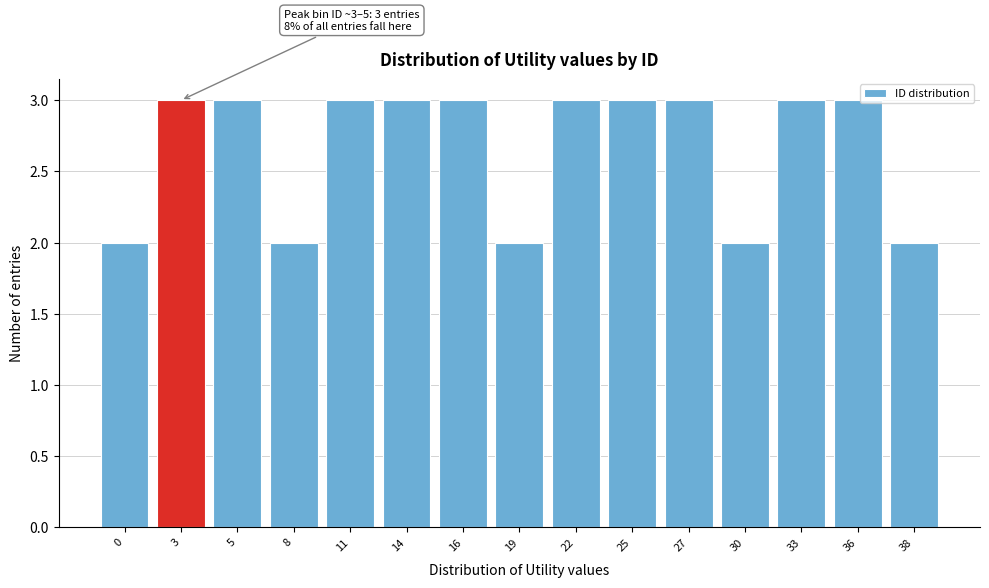

Reading left to right, extract all data points from this chart.

0=2	3=3	5=3	8=2	11=3	14=3	16=3	19=2	22=3	25=3	27=3	30=2	33=3	36=3	38=2